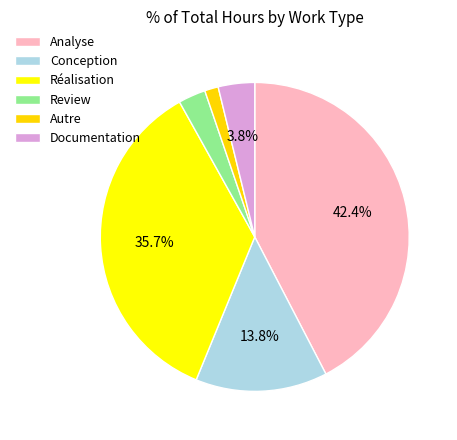

What is the change in value from Analyse to Review?

-20.8